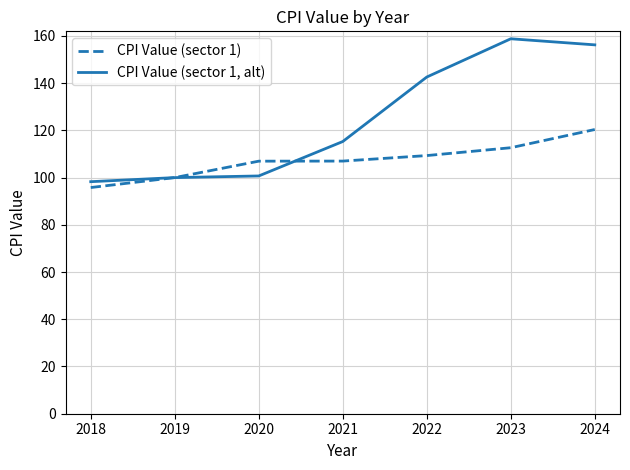

Between 2020 and 2023, which series saw the biggest shift?

CPI Value (sector 1, alt)